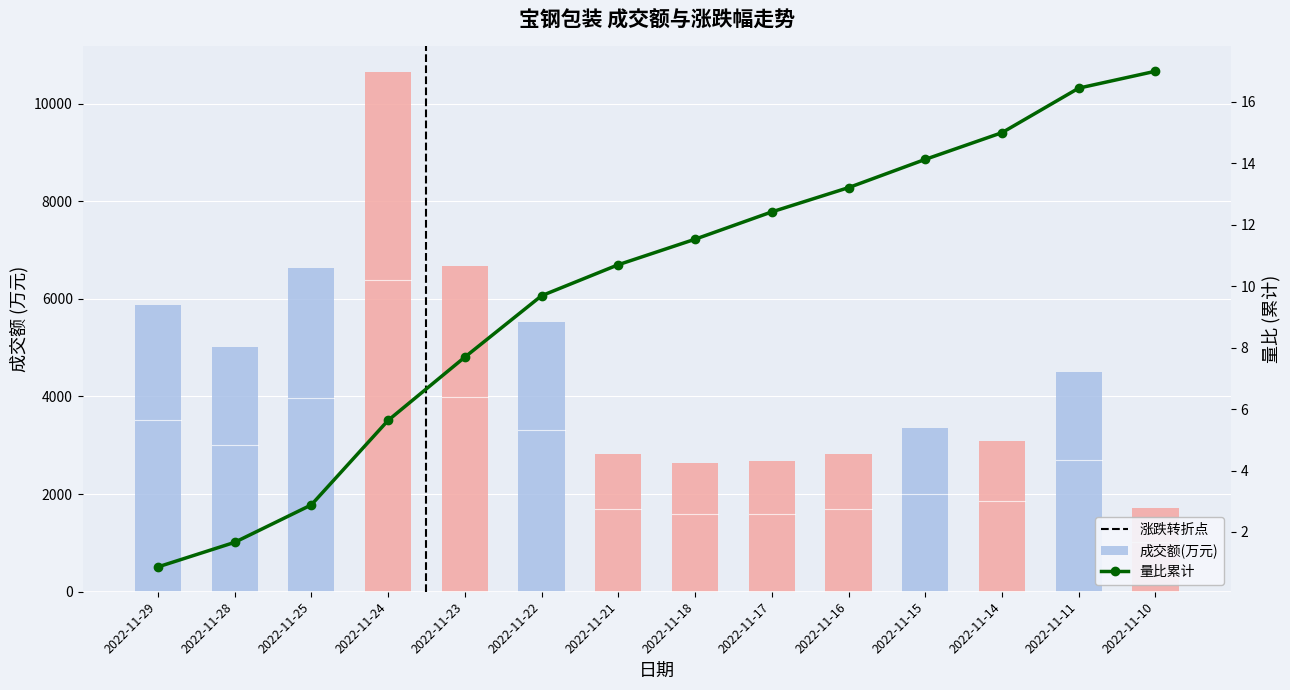

What is the smallest value displayed?

1709